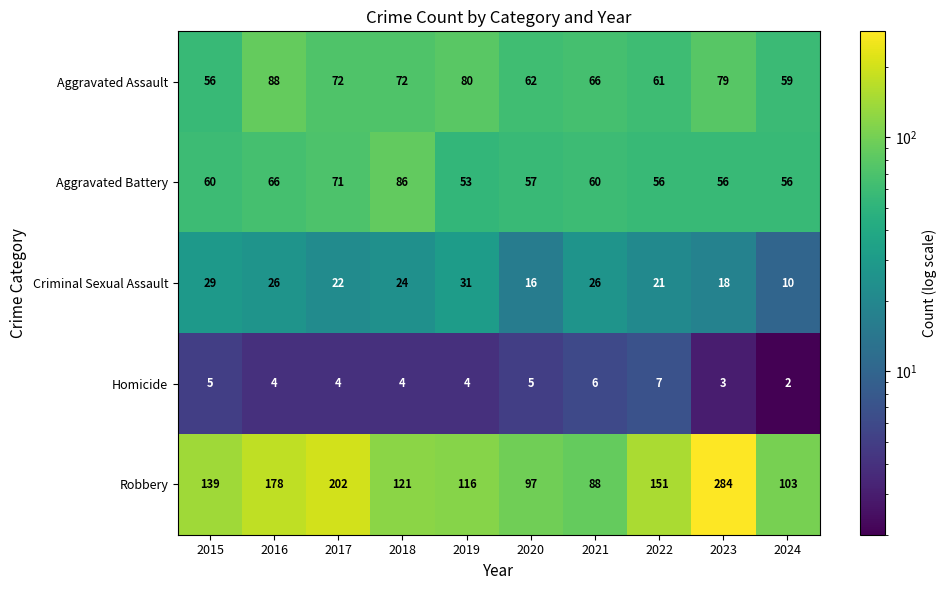

True or false: Criminal Sexual Assault has a value of 21 at 2022.

True